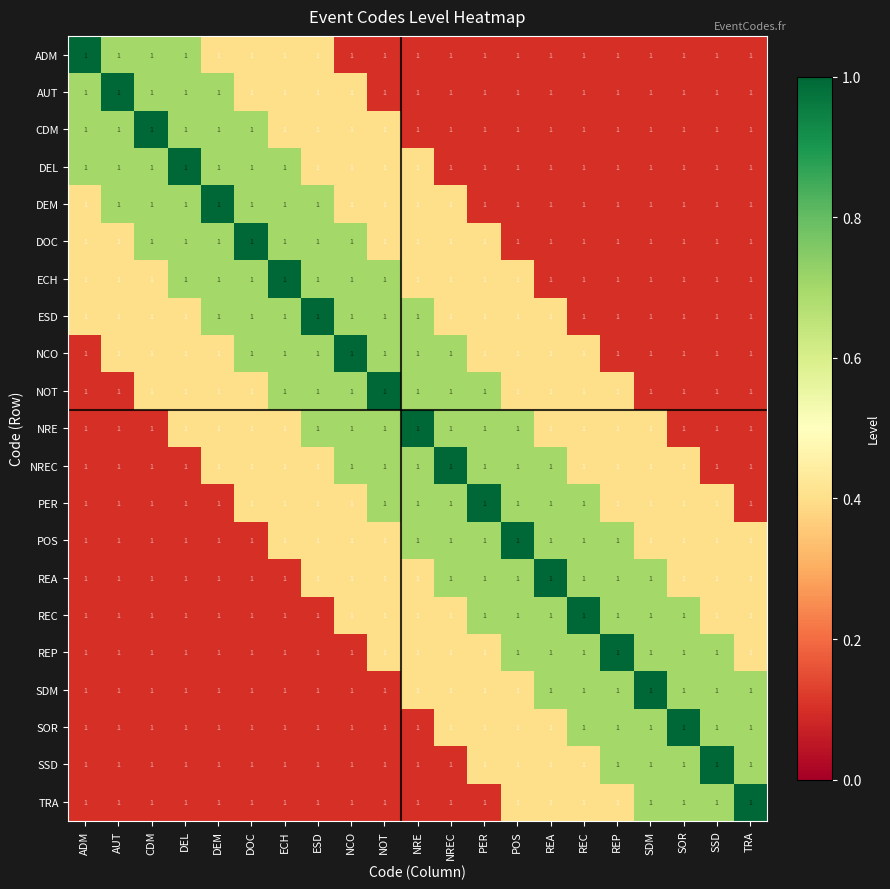

What value does the POS series have at NOT?

0.4